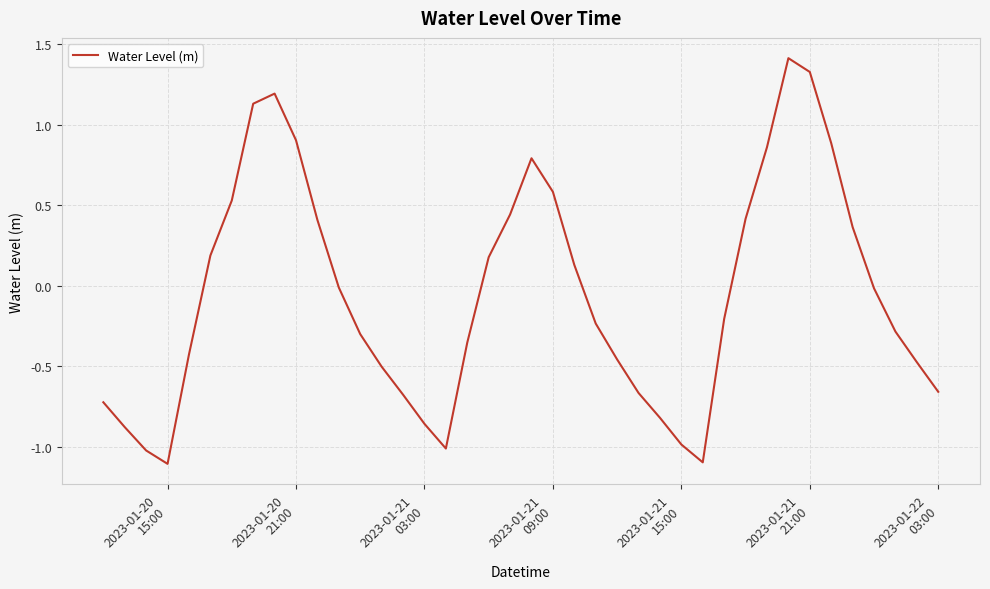

What is the maximum value shown in the chart?

1.4